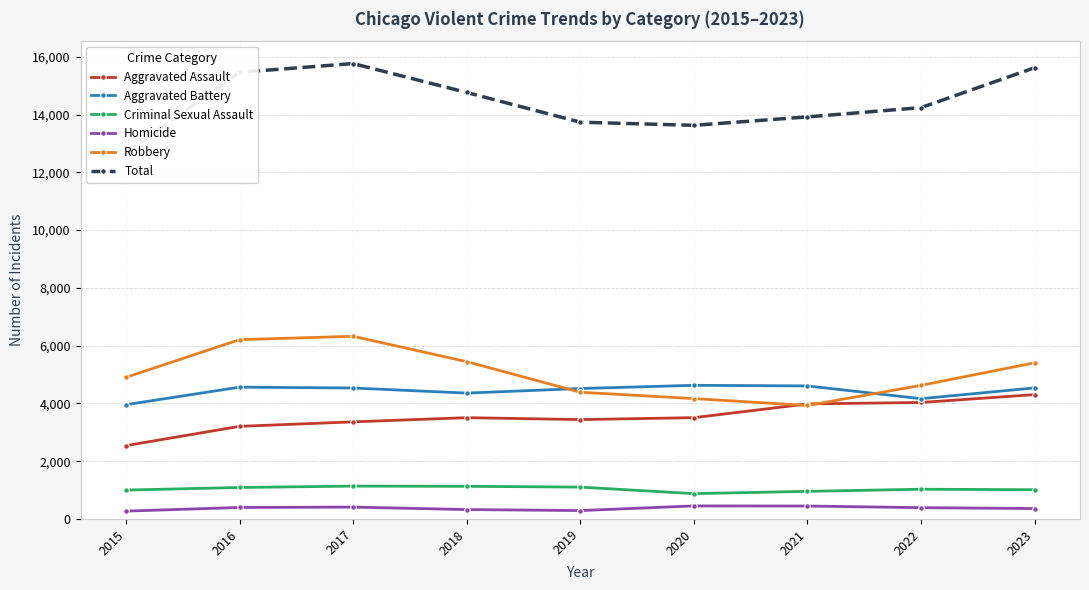

What is the difference between the second highest and minimum values in the Homicide series?

176